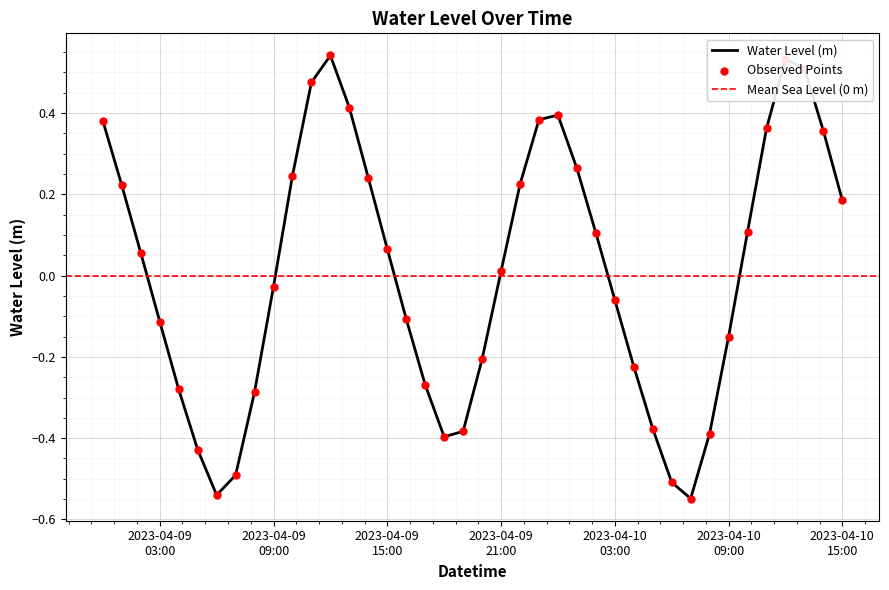

Which has a higher value, 2023-04-09 02:00:00 or 2023-04-09 10:00:00?

2023-04-09 10:00:00